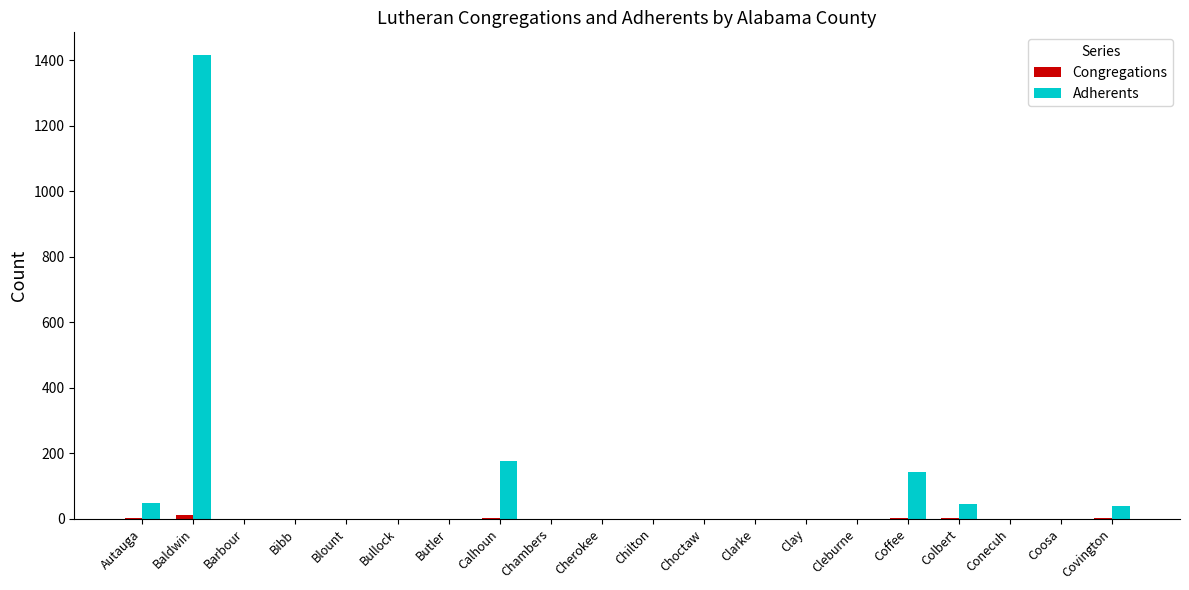

Which series changed the most between Calhoun and Conecuh?

Adherents